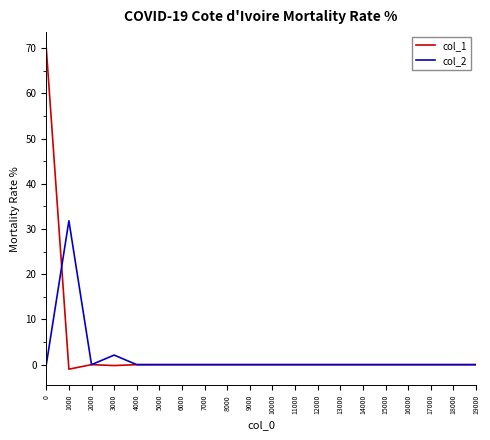

Rank the series by their maximum value, from highest to lowest.

col_1, col_2